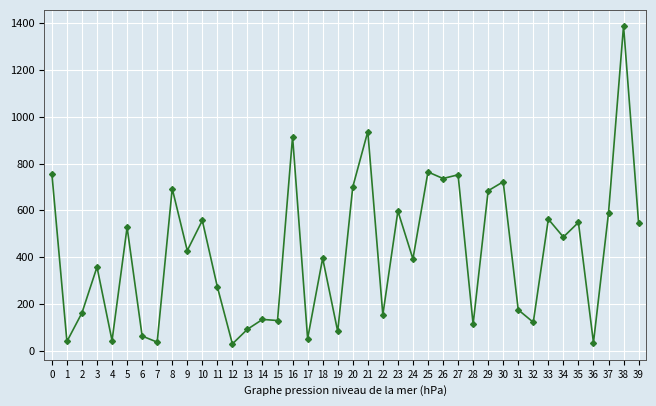

What is the value of the 8th point from the left?

37.3